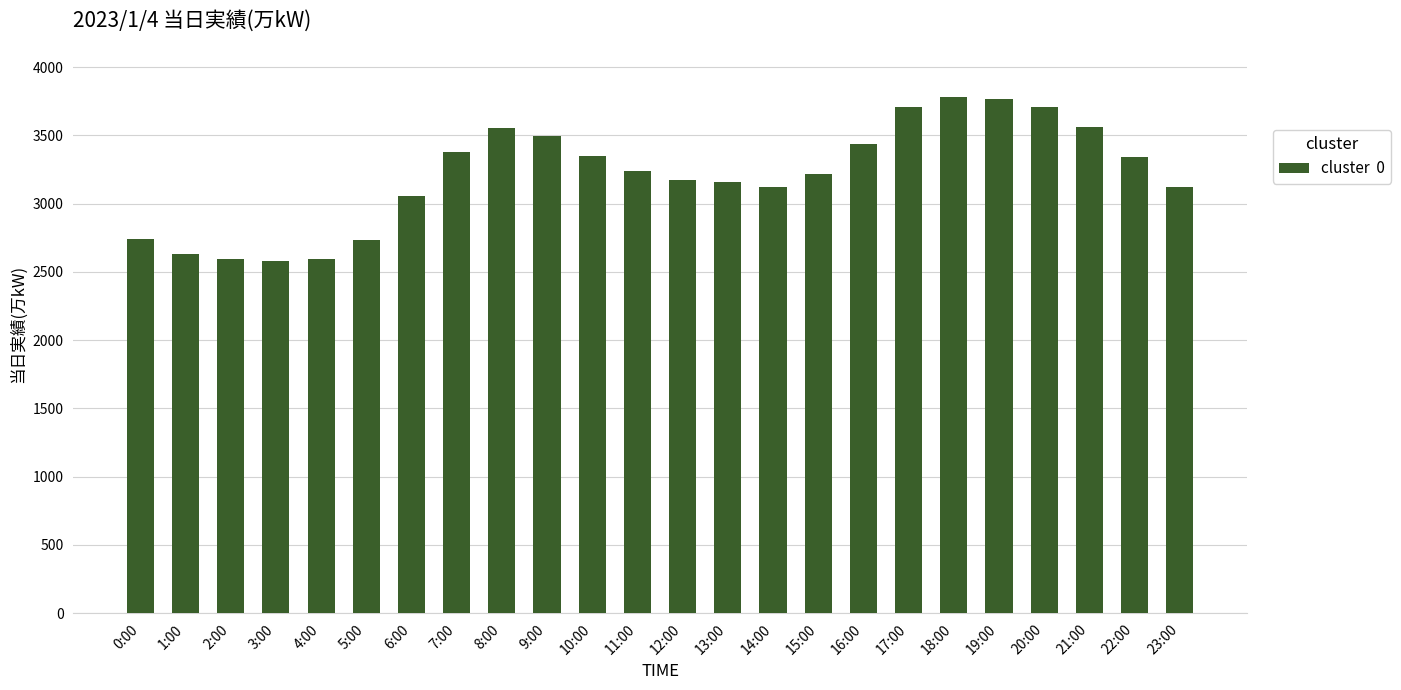

What is the smallest value displayed?

2576